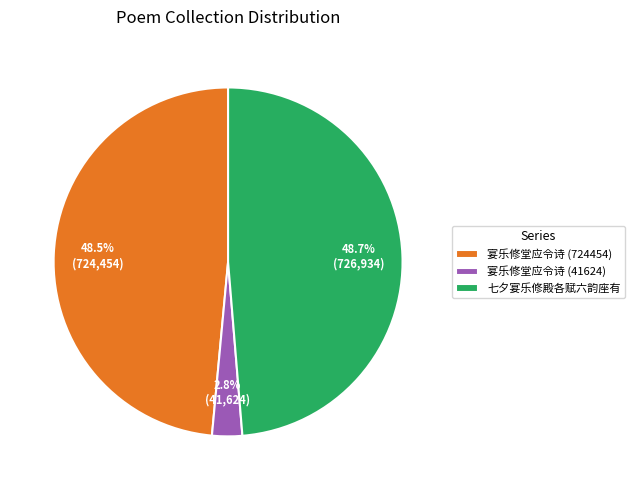

Is there a majority slice in this chart?

No